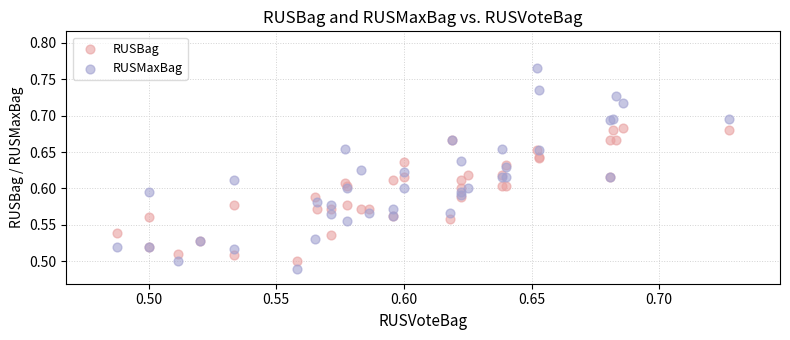

Which series contains the highest Y value?

RUSMaxBag